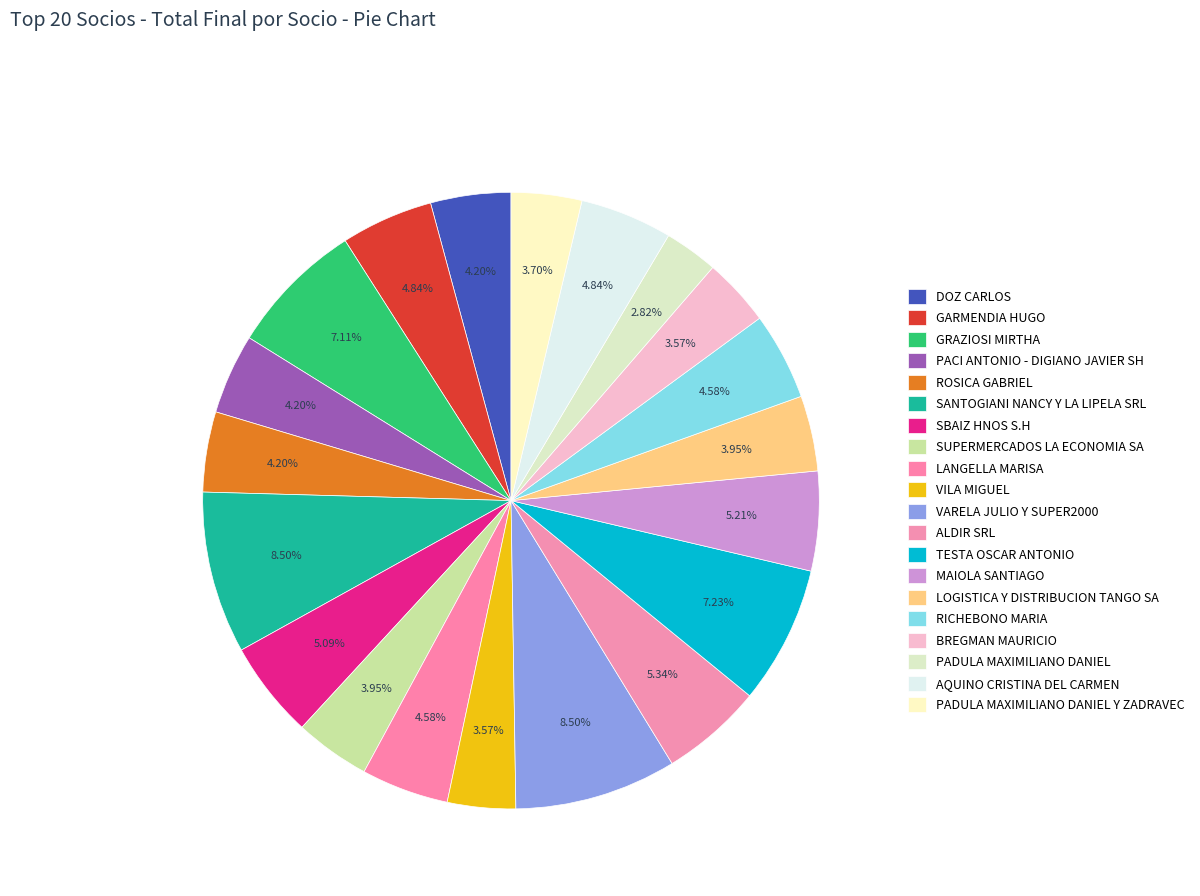

How many segments does this pie chart have?

20